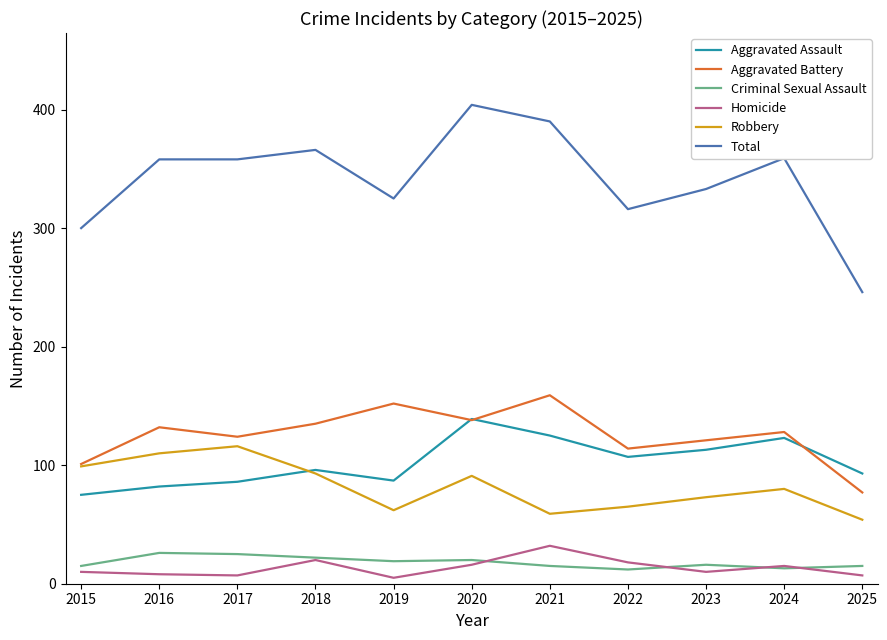

Is it true that Robbery equals 93 at 2018?

True